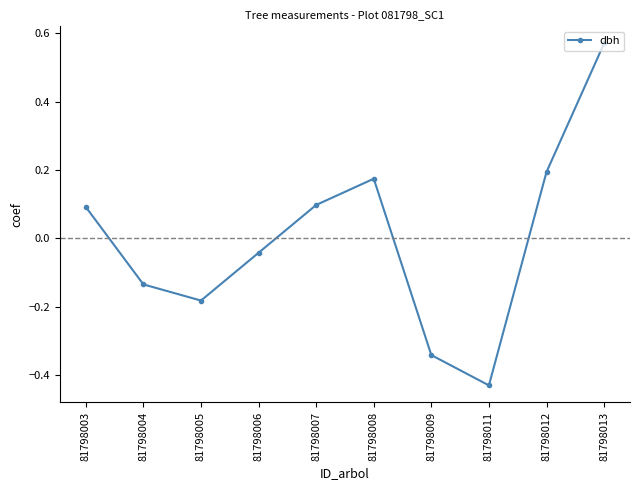

How many positive values are there?

5